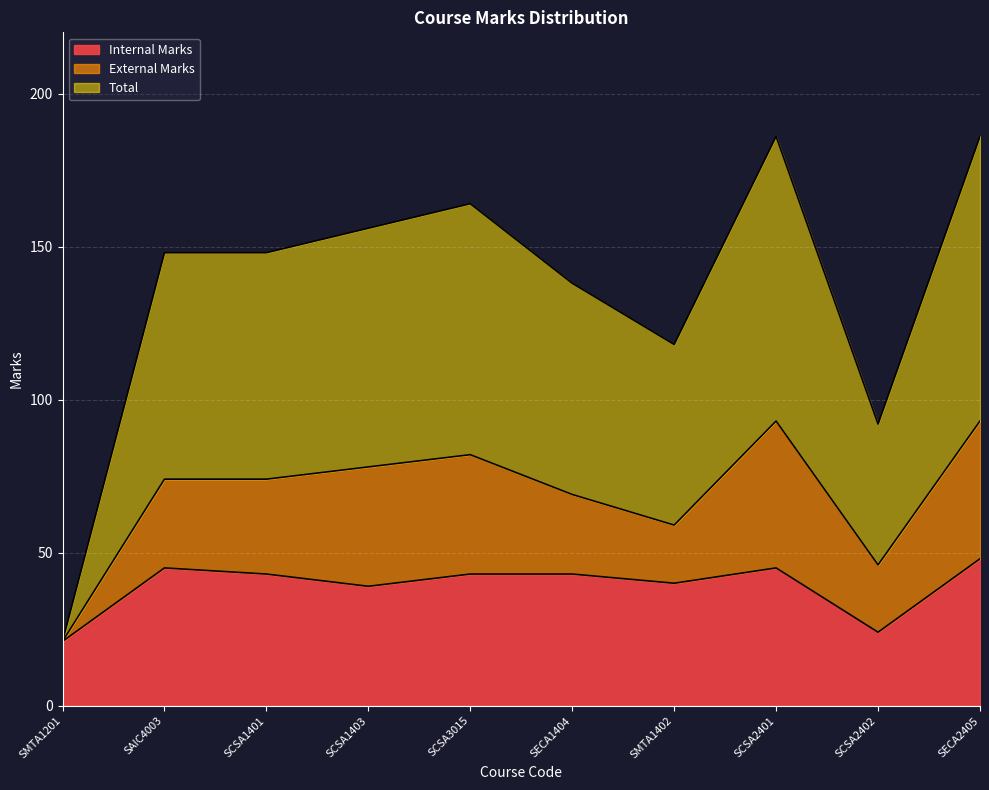

Is it true that Internal Marks equals 61 at SMTA1402?

False